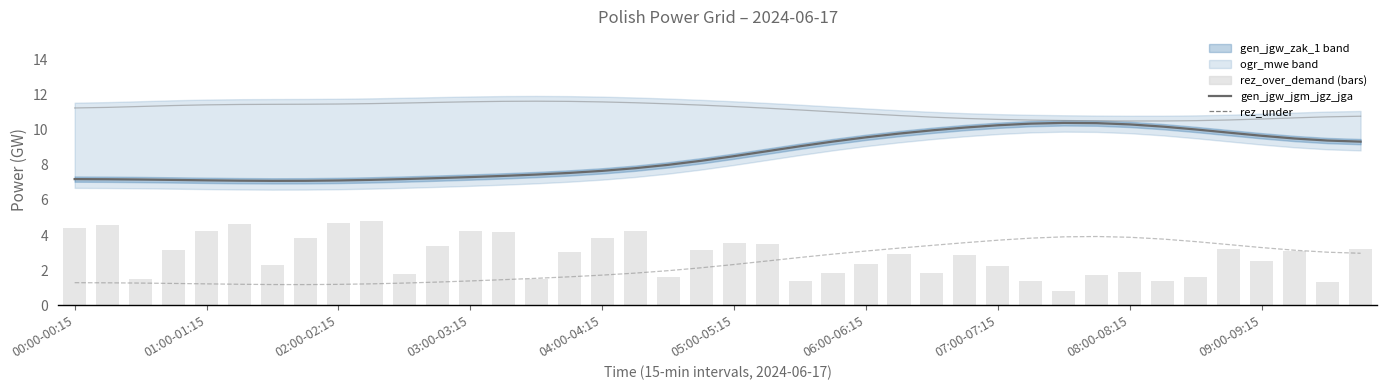

Which series has the widest spread of values?

rez_over_demand